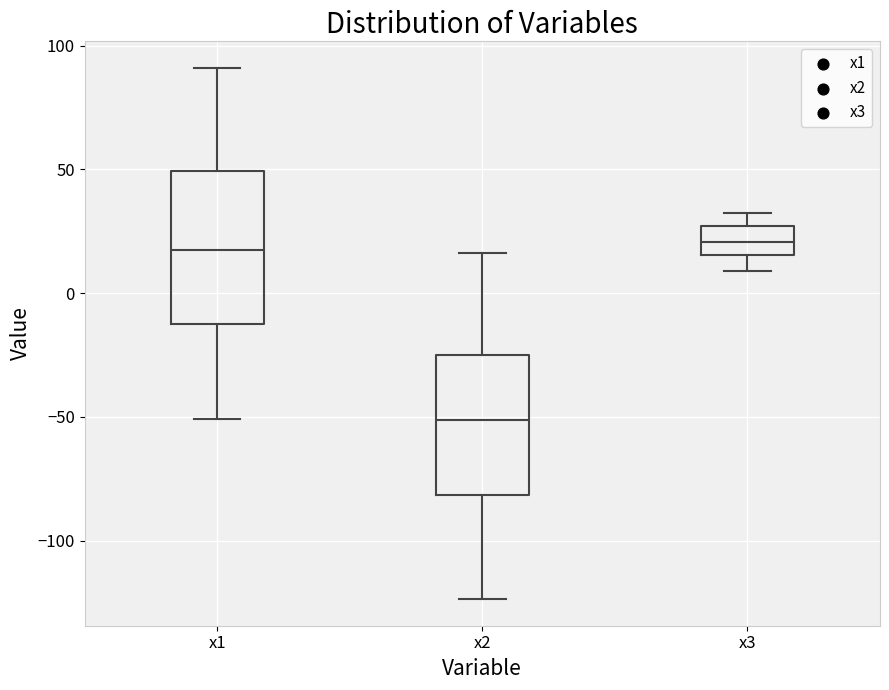

Reading left to right, read every box against the y-axis: the position of its median line, the range the box covers, and the ends of its whiskers. The values are not printed on the chart, so give them approximately, as read against the axis.

x1: median 20, box -10 to 50, whiskers -50 to 90
x2: median -50, box -80 to -25, whiskers -125 to 15
x3: median 20, box 15 to 25, whiskers 10 to 30